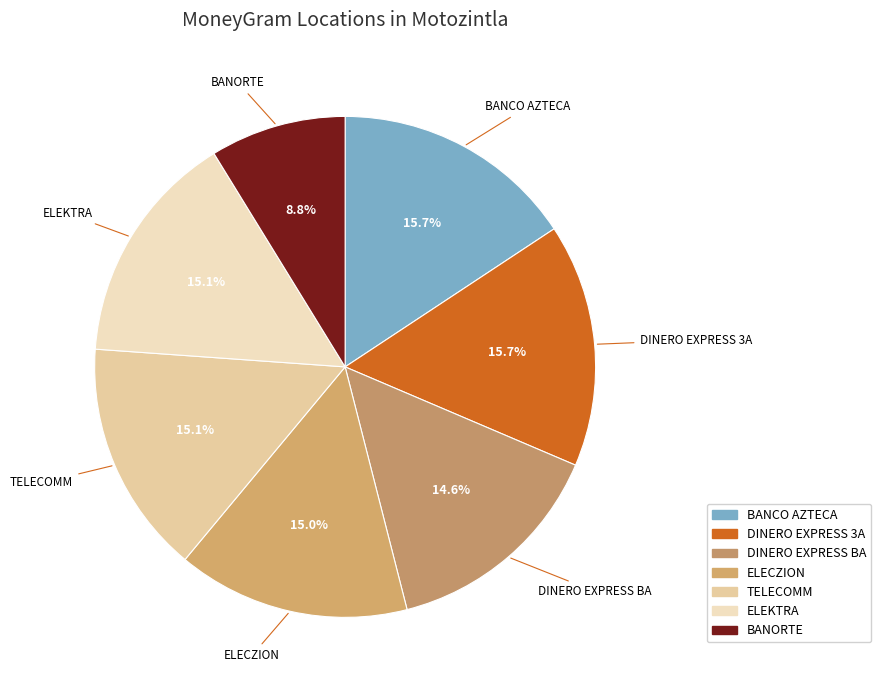

Which category has the smallest portion of the pie?

BANORTE